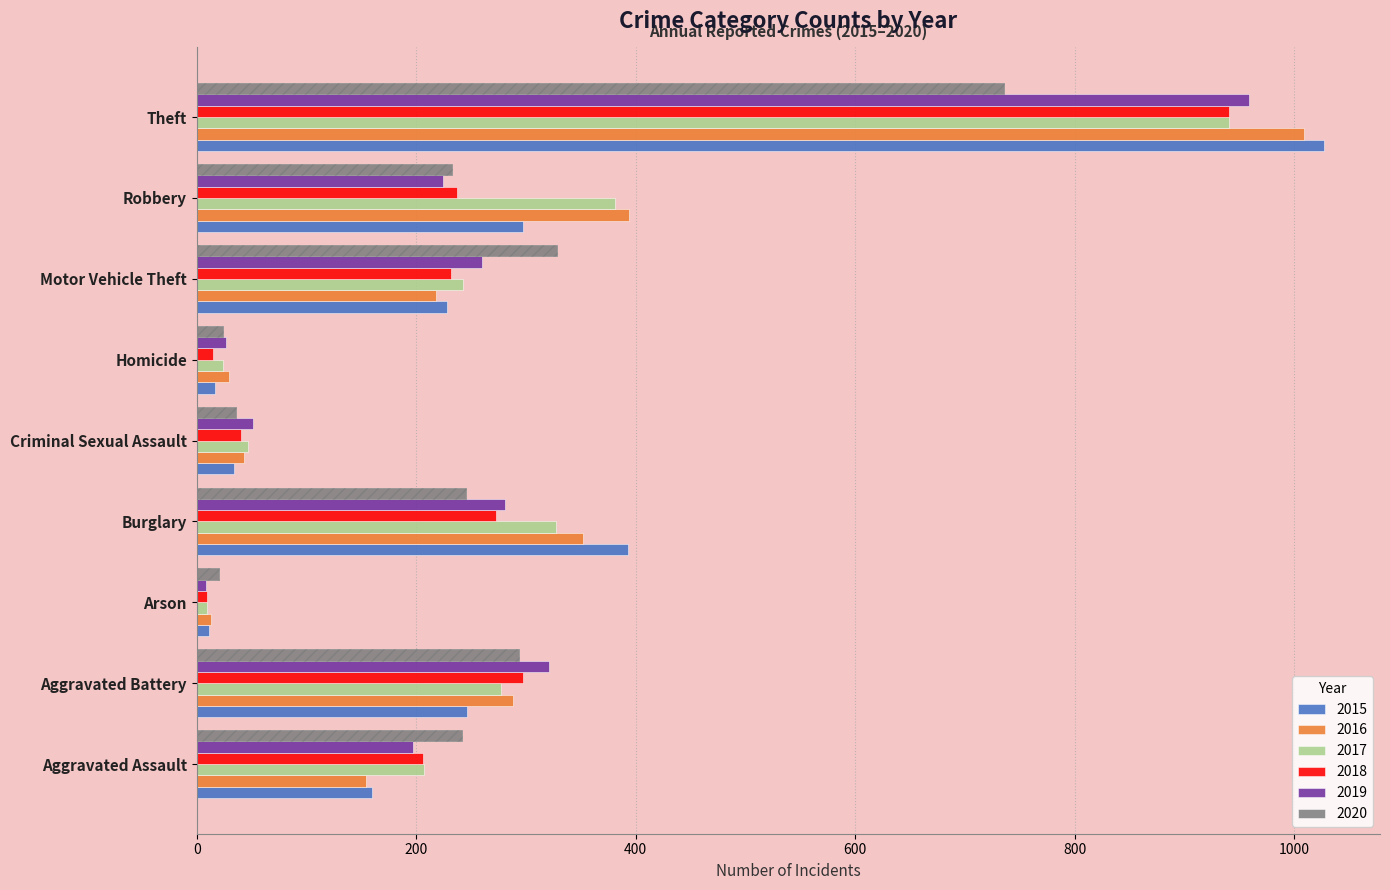

How many data points does each series have?

9